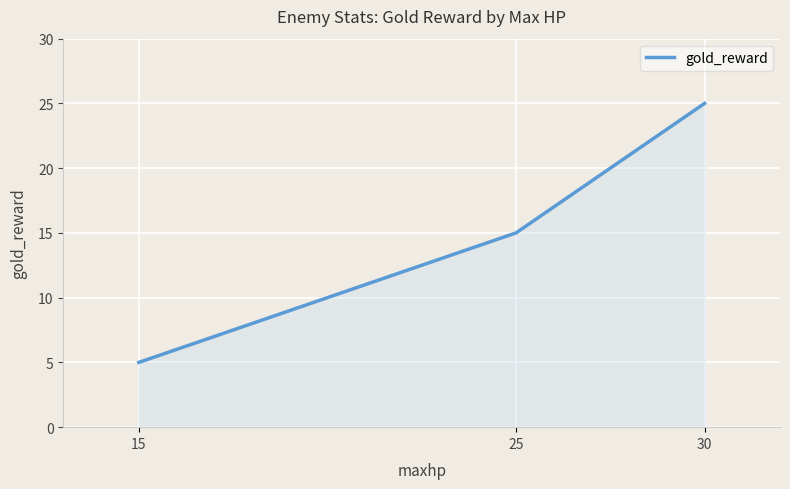

How many lines are shown in the chart?

1